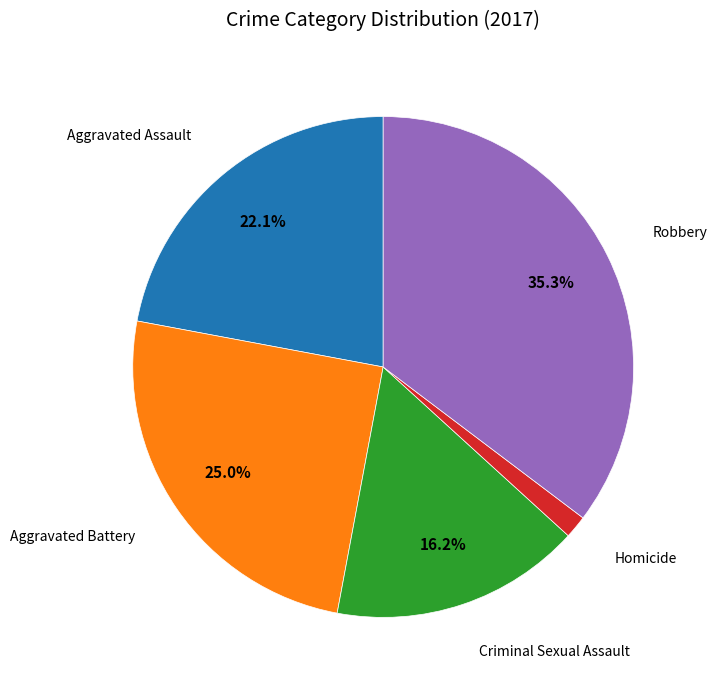

To the nearest percent, what is the average slice percentage?

20%